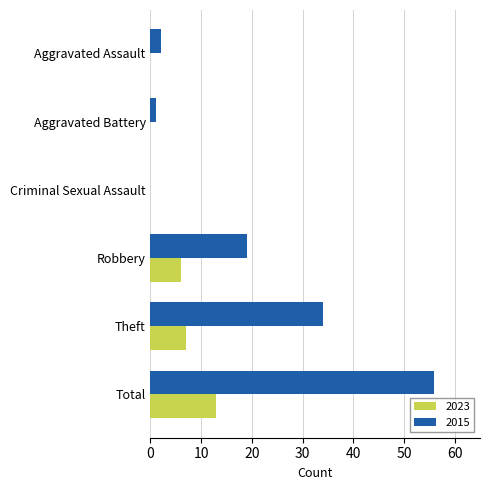

Is the value of 2015 at Theft greater than the value of 2023 at Aggravated Battery?

Yes